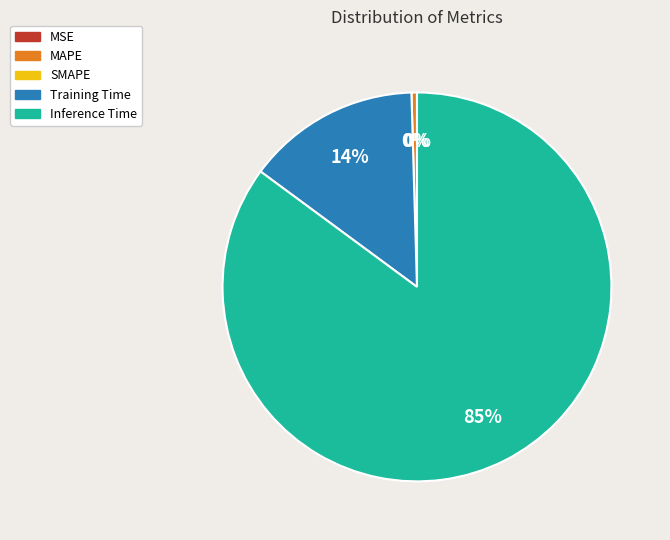

Is there any slice that represents more than half of the pie?

Yes